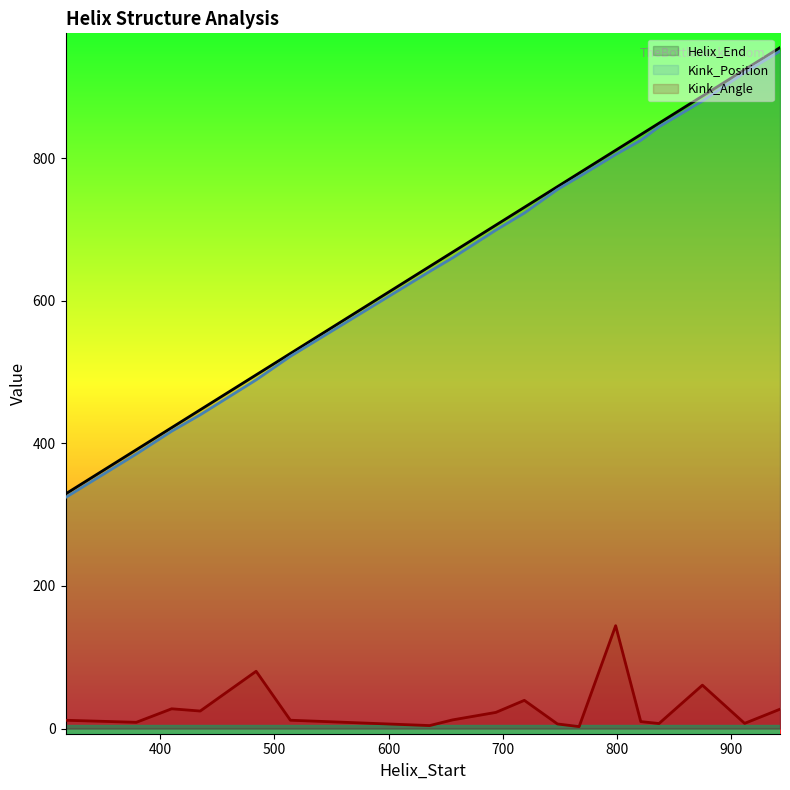

What is the smallest value displayed?

2.7